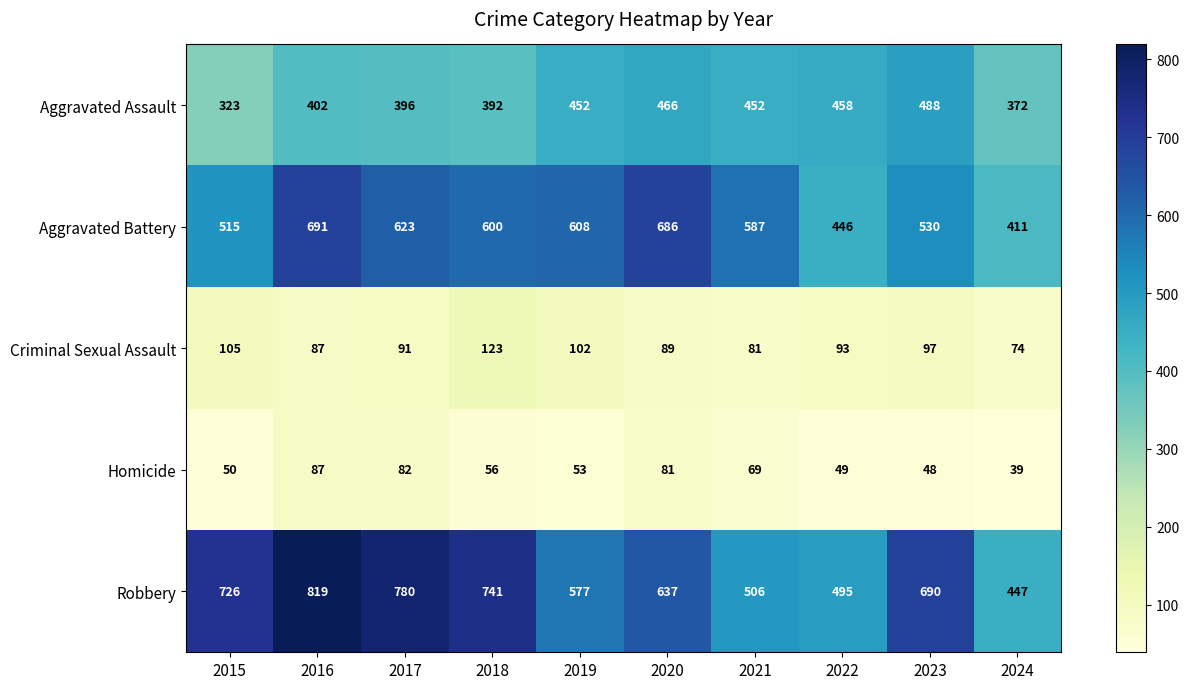

The value of Criminal Sexual Assault at 2022 is 93. True or false?

True